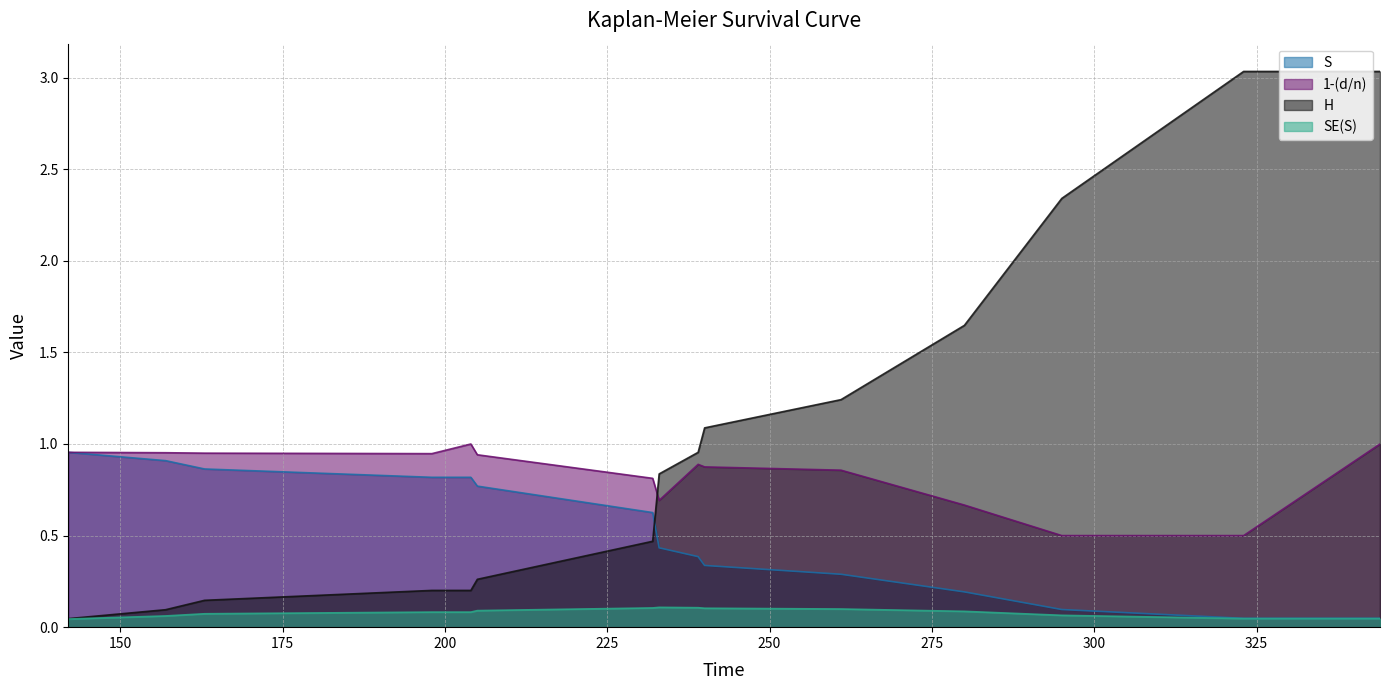

What is the difference between the second highest and minimum values in the S series?

0.9